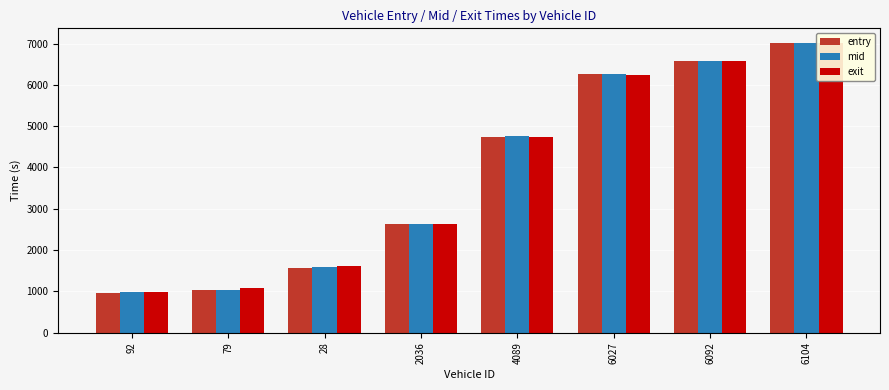

Which has a higher value, 6092 or 2036?

6092